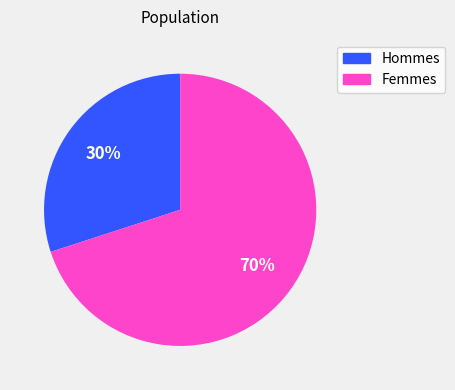

To the nearest percent, what is the average slice percentage?

50%